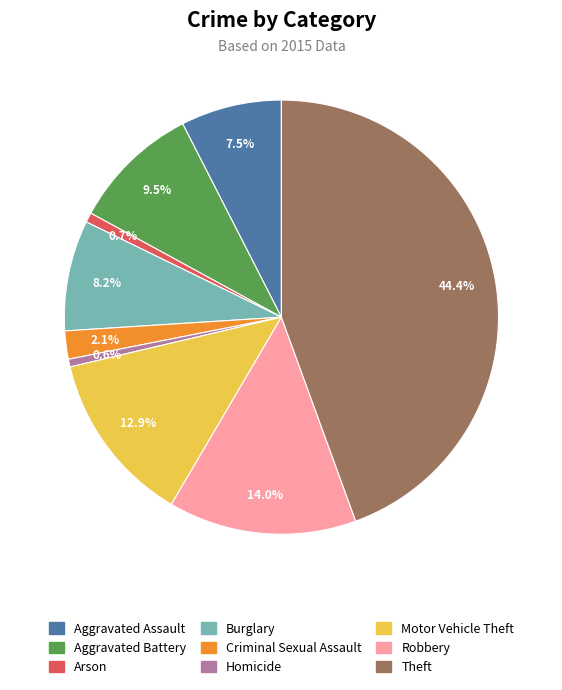

To the nearest percent, what portion does Homicide represent?

1%